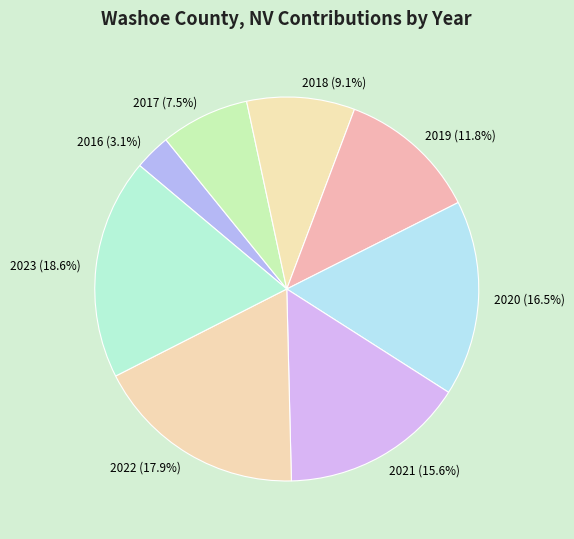

To the nearest percent, what is the combined percentage of 2022 and 2023?

36%